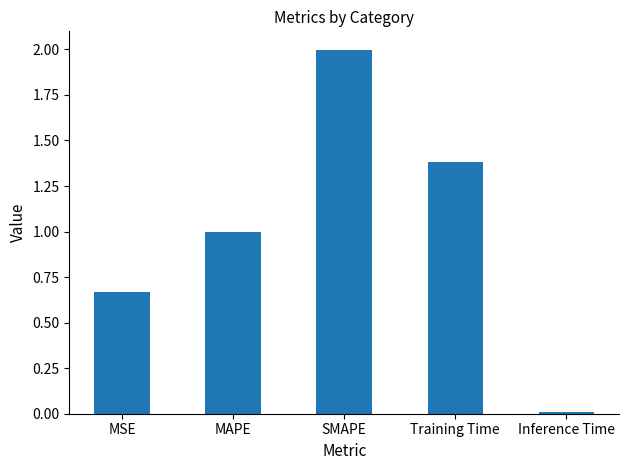

Between MAPE and SMAPE, which is larger?

SMAPE